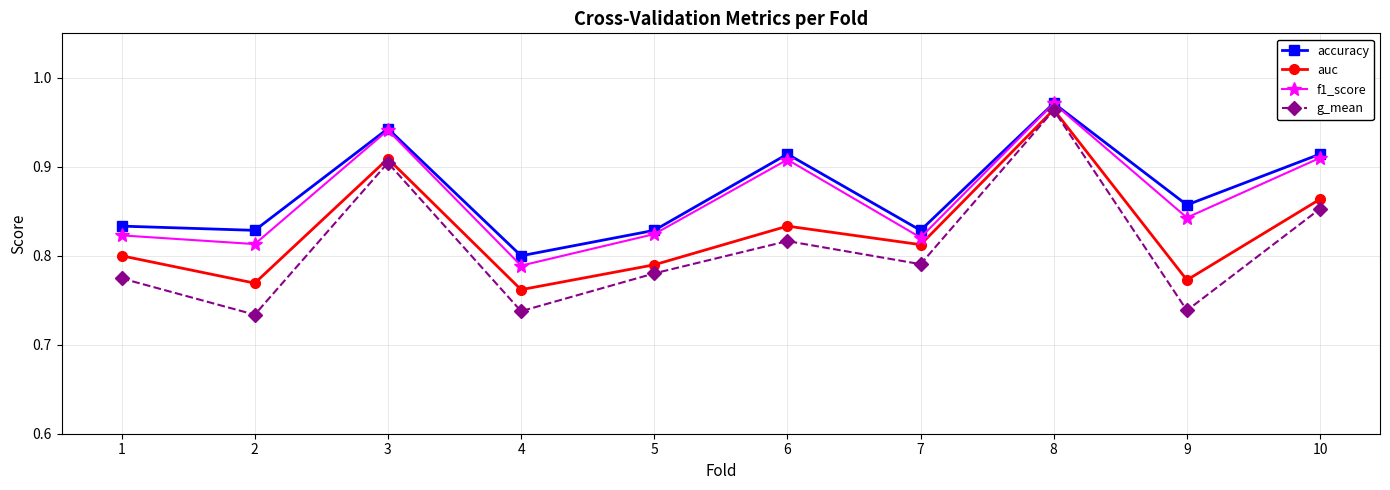

How many series are shown in this chart?

4